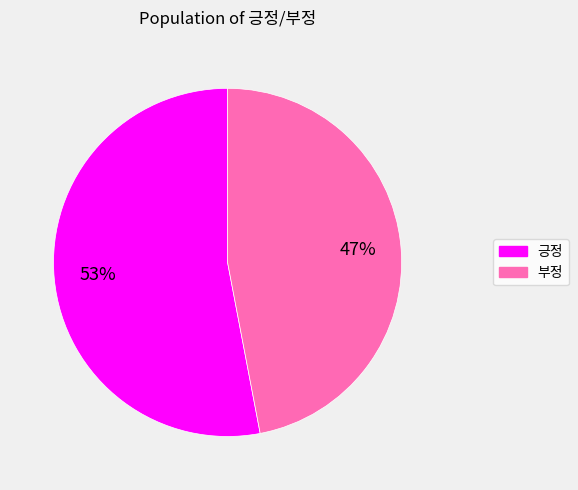

Between 부정 and 긍정, which is larger?

긍정